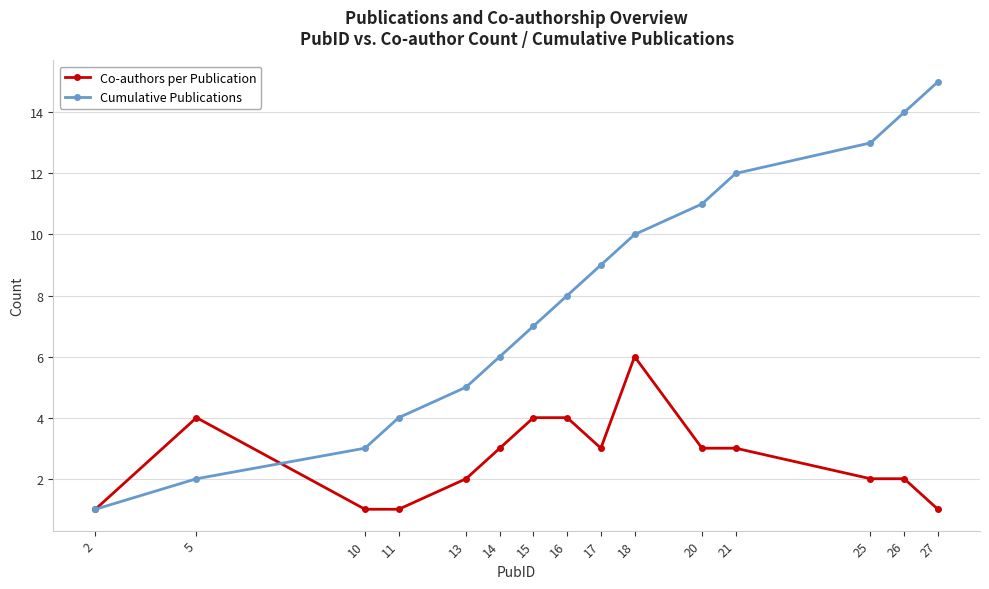

At which category does Co-authors per Publication reach its first local peak?

5